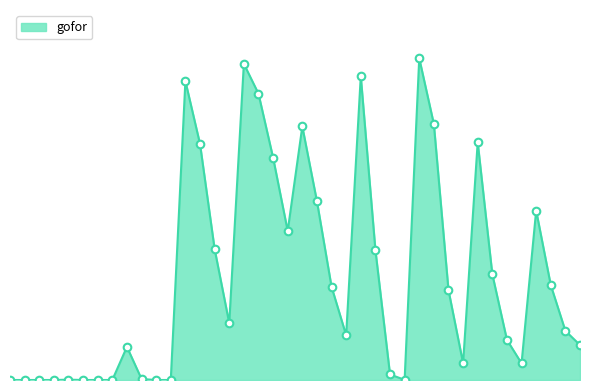

Does the chart have visible grid lines?

No